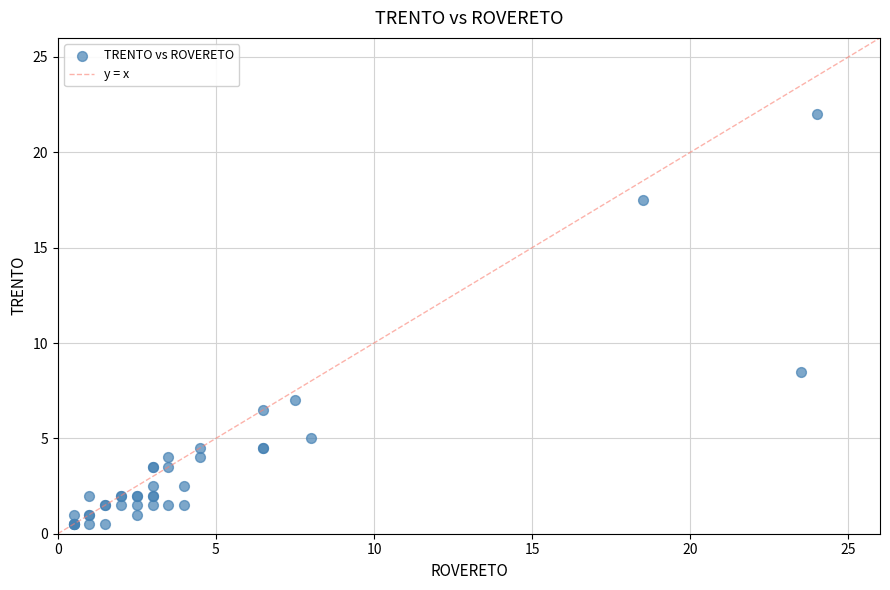

What Y value in the scatter plot is closest to 11?

8.5